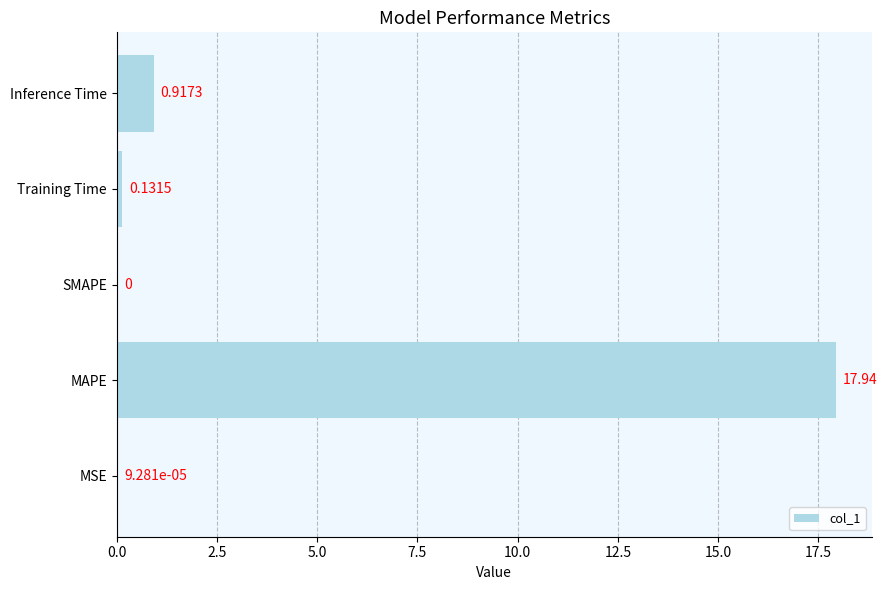

What is the sum of all values?

19.0